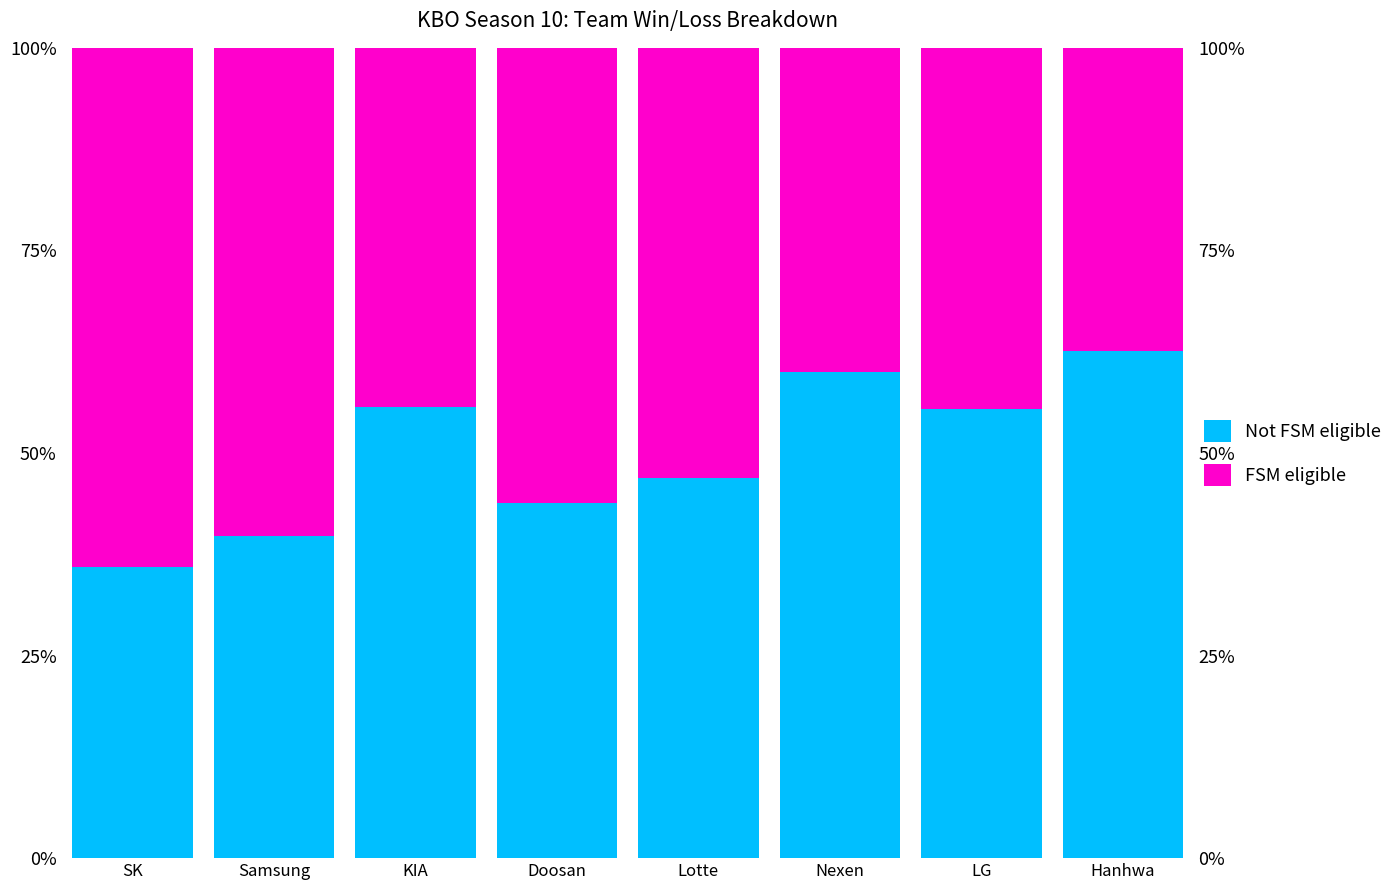

What position from the right is Hanhwa?

1